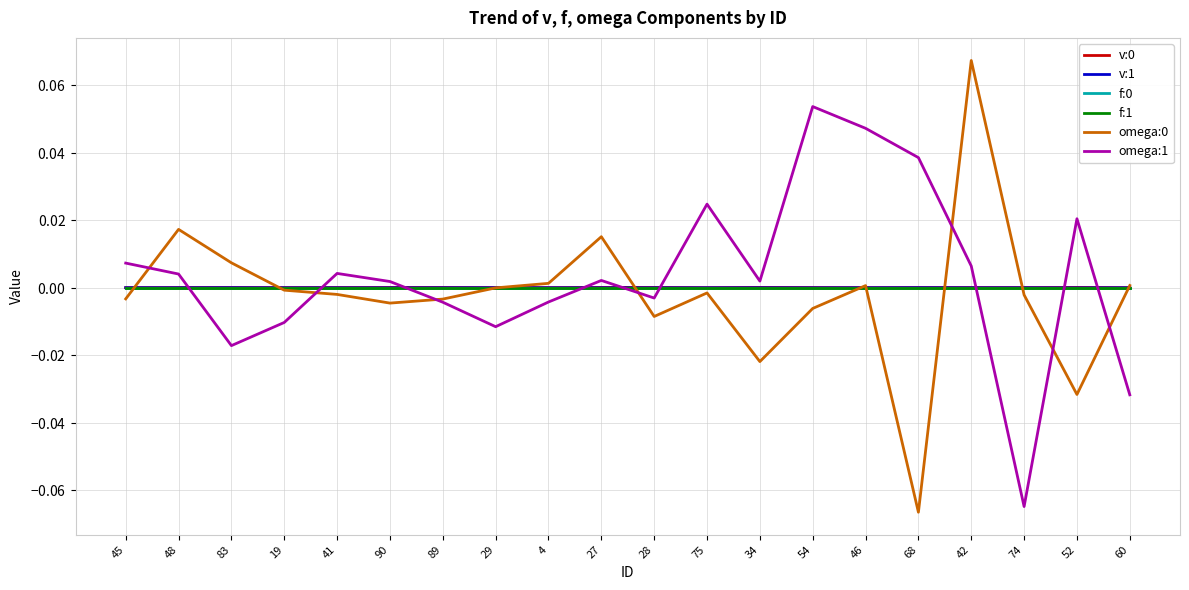

True or false: f:0 and v:0 cross at least once.

False